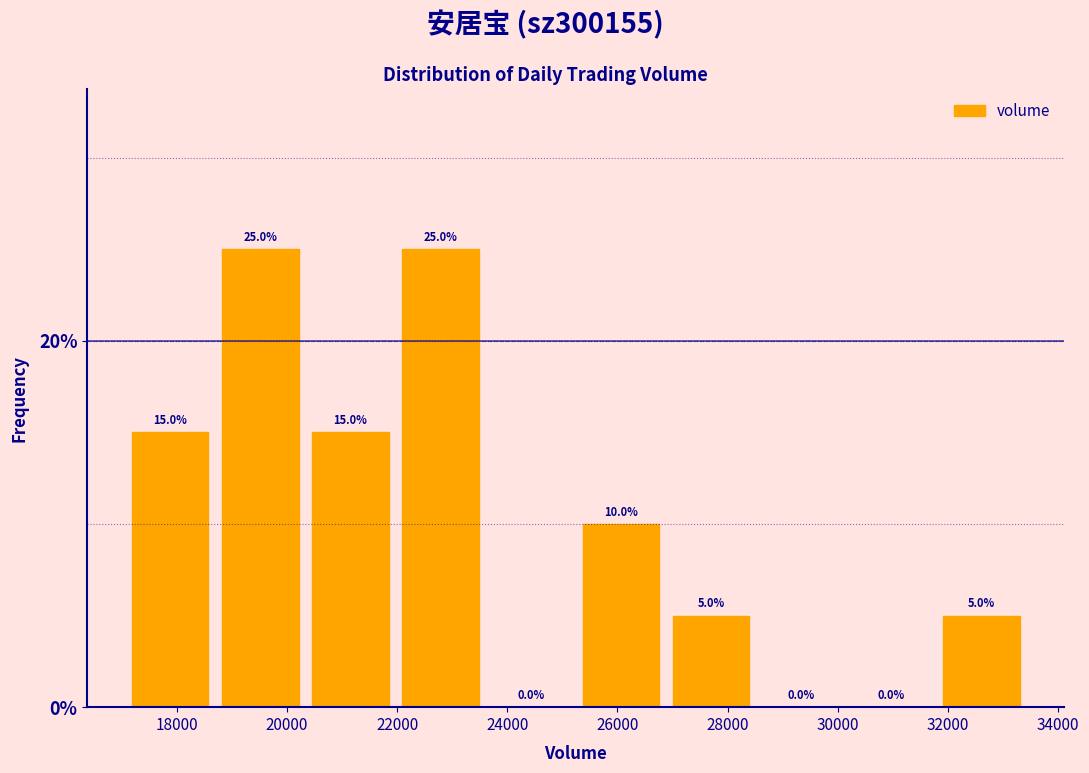

Reading left to right, transcribe this chart: for each bar, give the range it covers on the x-axis and its height. The bar edges are not printed on the chart, so give them approximately, as read against the axis.

17000 to 18600: 15.0
18600 to 20400: 25.0
20400 to 22000: 15.0
22000 to 23600: 25.0
23600 to 25200: 0.0
25200 to 26800: 10.0
26800 to 28600: 5.0
28600 to 30200: 0.0
30200 to 31800: 0.0
31800 to 33400: 5.0